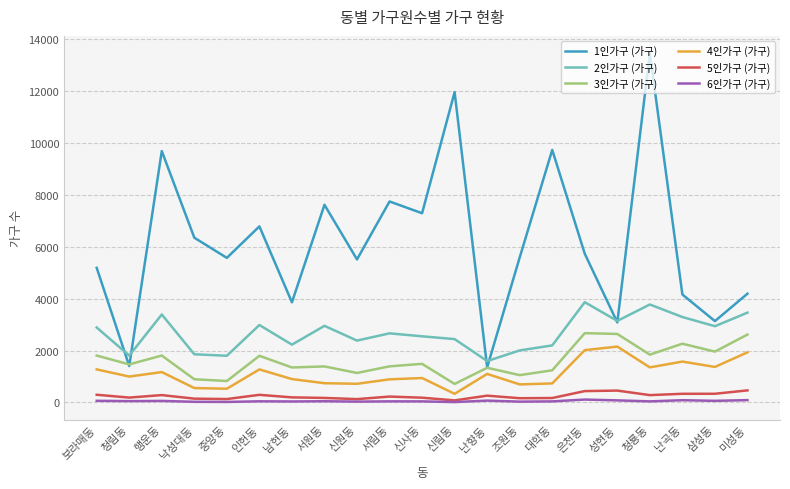

At which category does 2인가구 (가구) reach its first local peak?

행운동